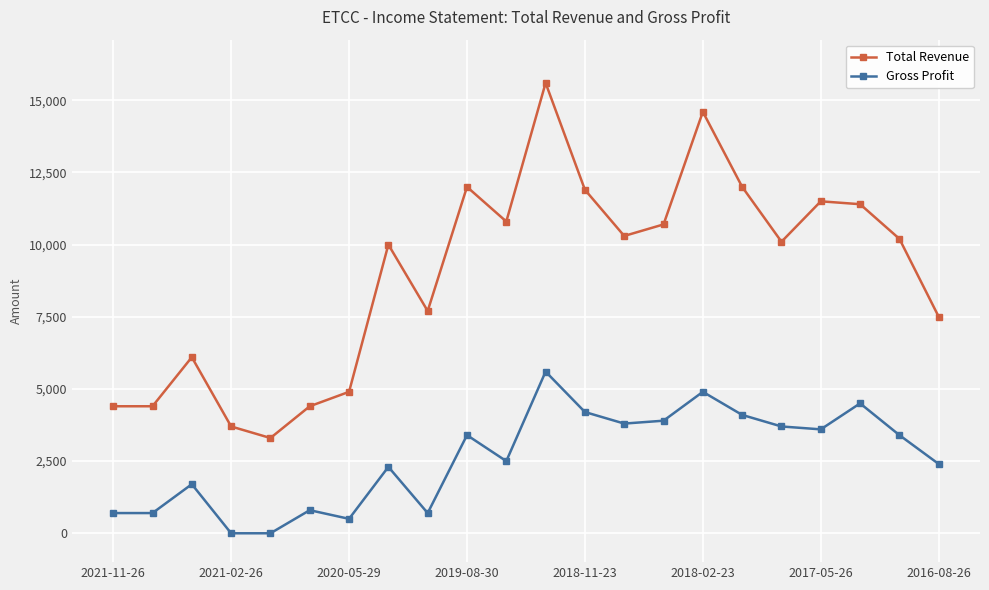

True or false: Gross Profit has more than 2 points higher than both neighbors.

True